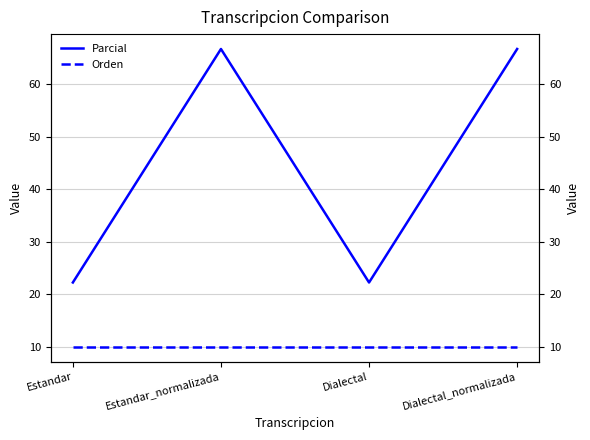

Which series has the largest range (max minus min)?

Parcial